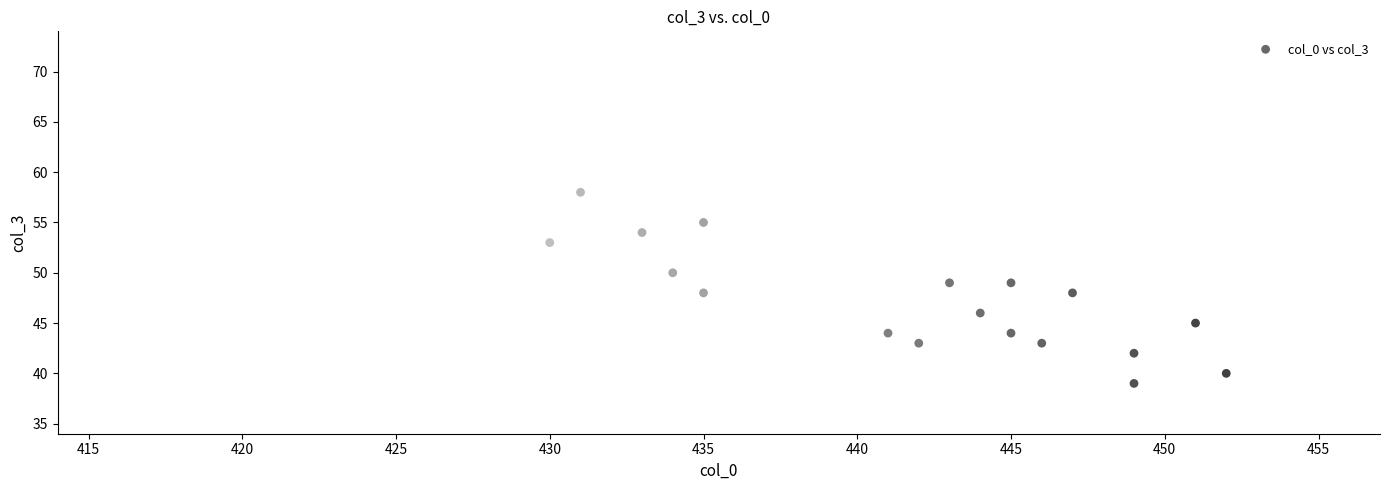

What is the range of X values (max minus min)?

33